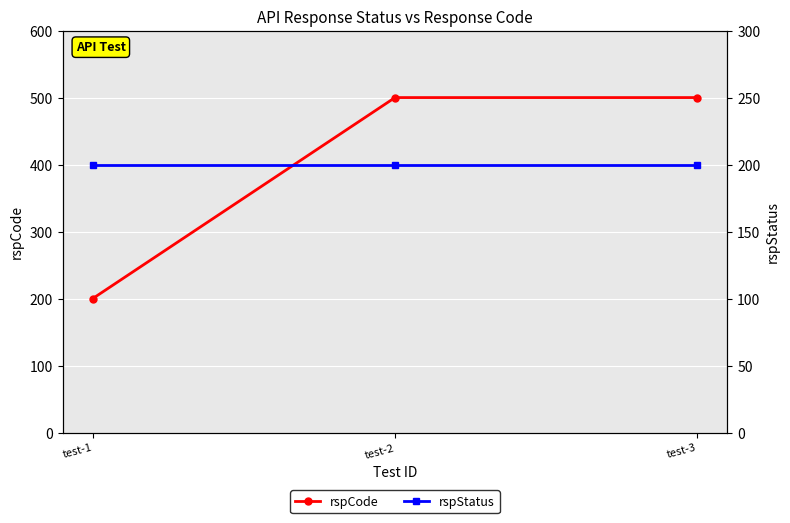

List the labels in order of rspStatus value, largest first.

test-1, test-2, test-3